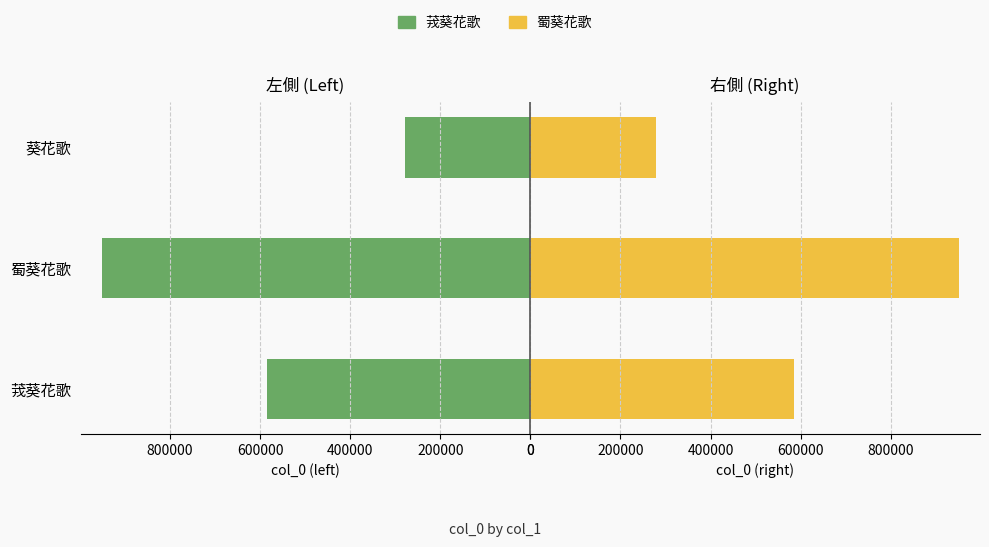

Reading left to right, extract all data points from this chart.

茙葵・左: 585326.5	950854.0	278916.5
蜀葵・右: 585326.5	950854.0	278916.5